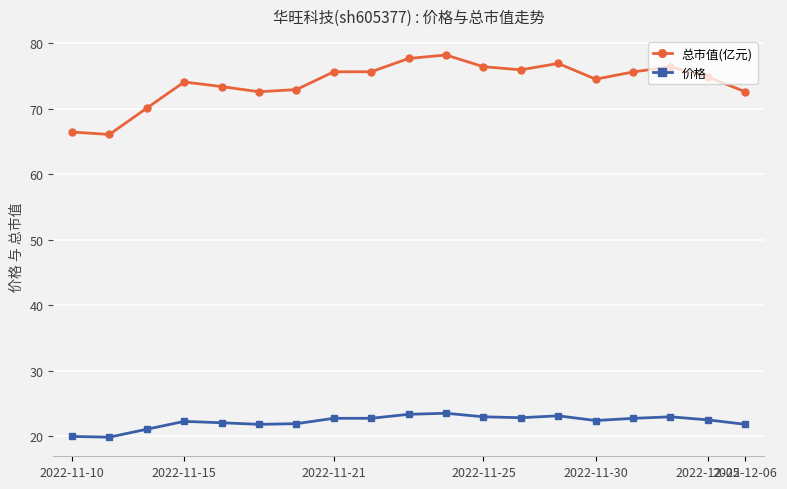

At how many categories does at least one series exceed 40?

19